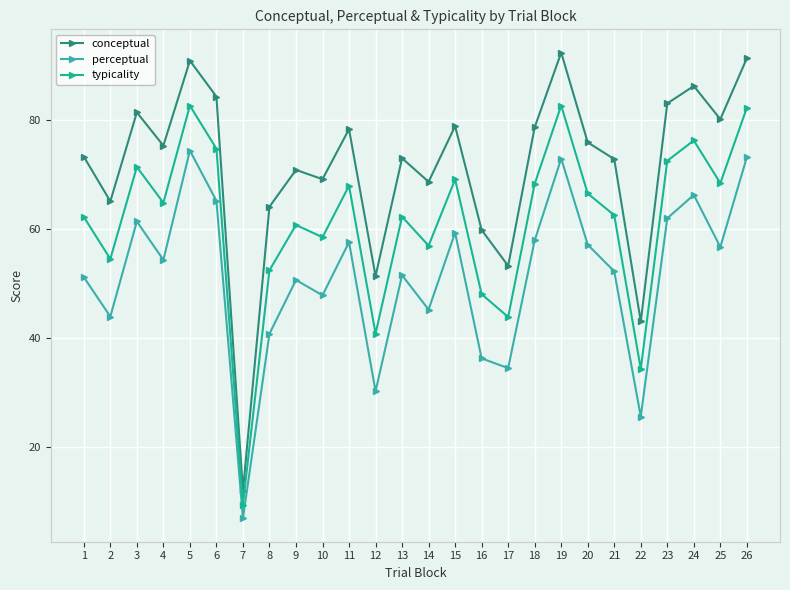

True or false: perceptual and typicality intersect in this chart.

False